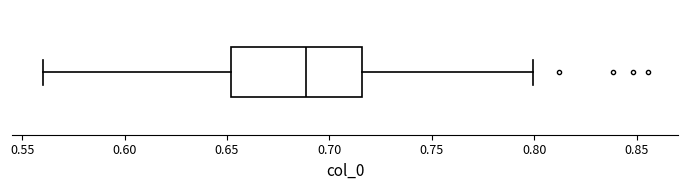

Read this box plot against the x-axis: the position of the median line, the range covered by the box, and the ends of both whiskers. The values are not printed on the chart, so give them approximately, as read against the axis.

median 0.690, box 0.650 to 0.715, whiskers 0.560 to 0.800